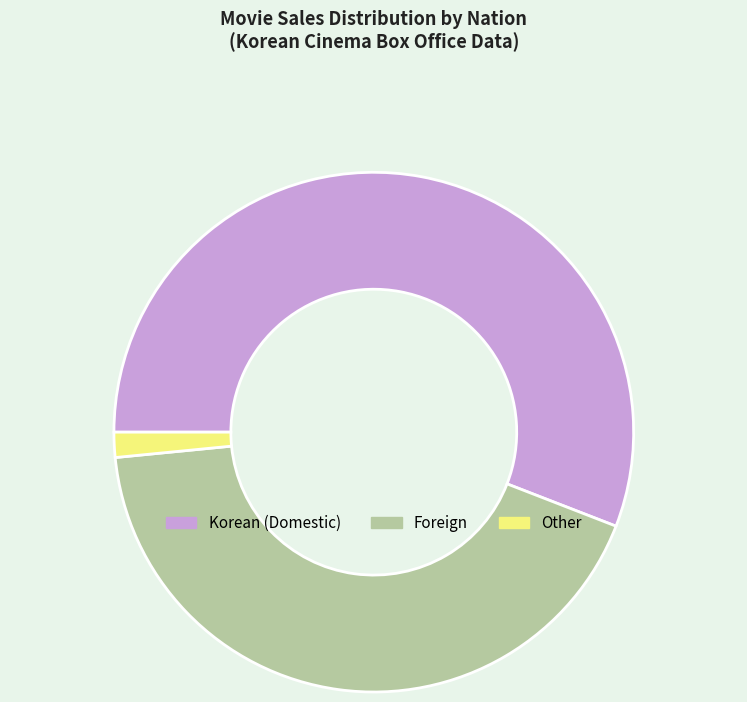

Does any single category account for the majority?

Yes